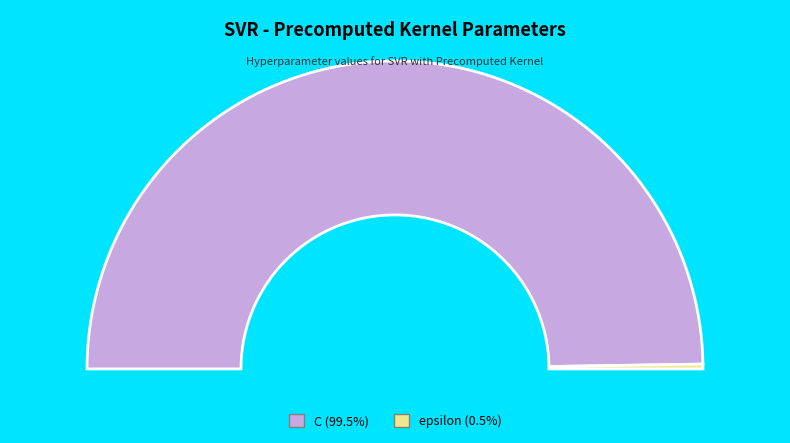

How many slices are in this pie chart?

2